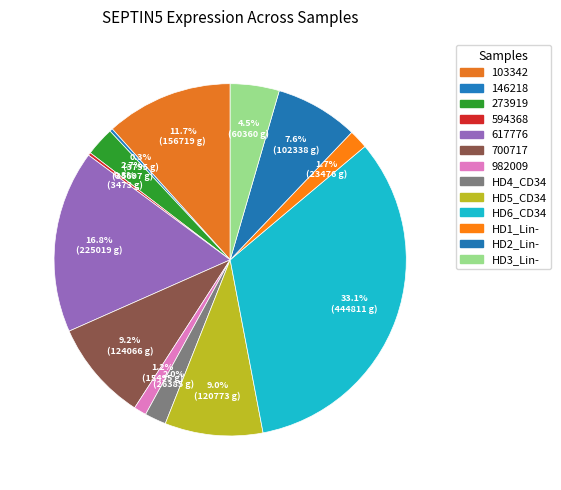

Which slice is the largest?

444811